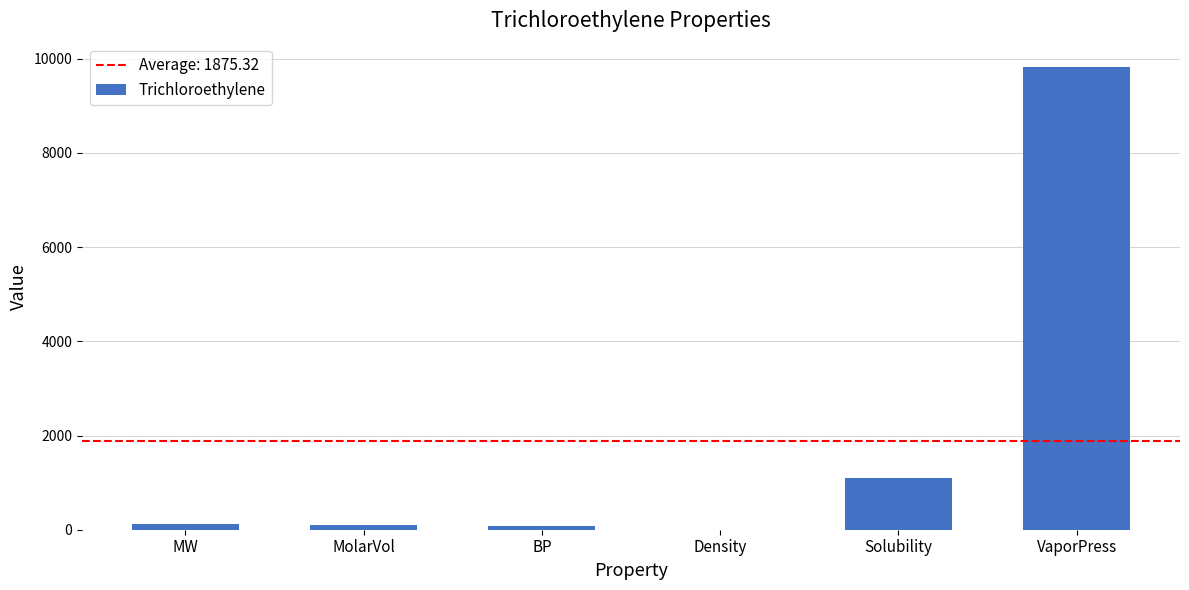

The value at VaporPress is 9830.0. True or false?

True